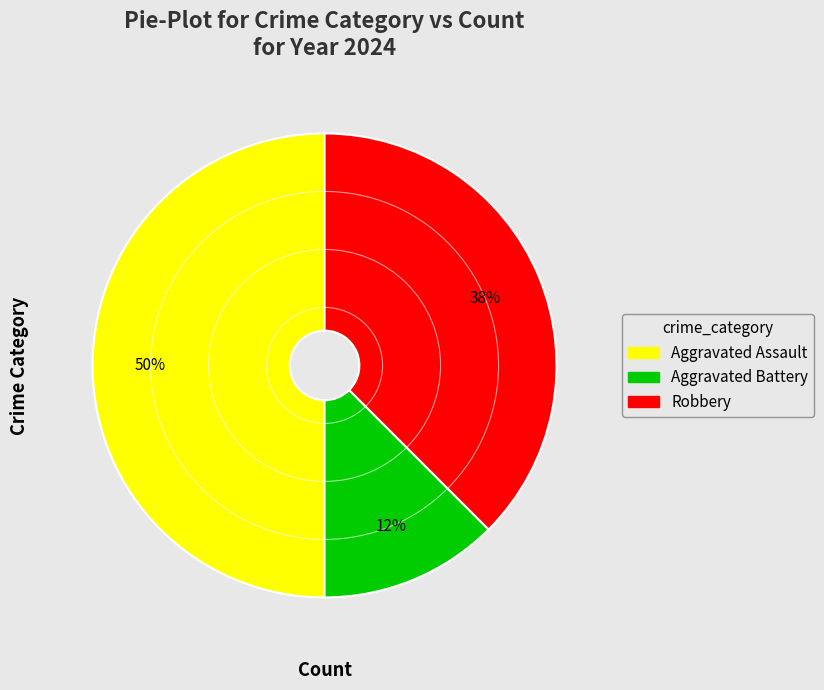

Rank the categories by value from highest to lowest.

Aggravated Assault, Robbery, Aggravated Battery